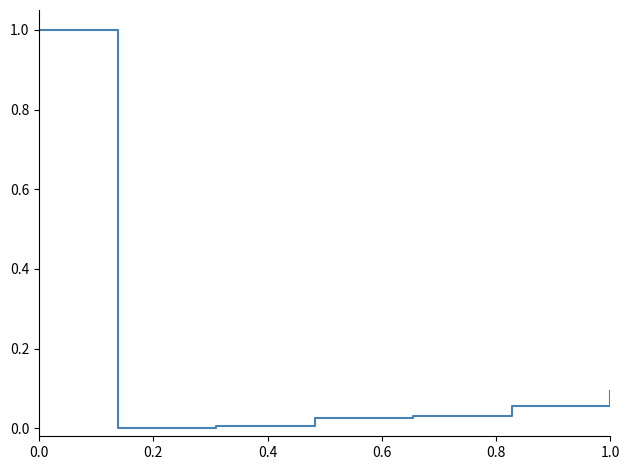

What is the difference between the maximum and second lowest values?

1.0